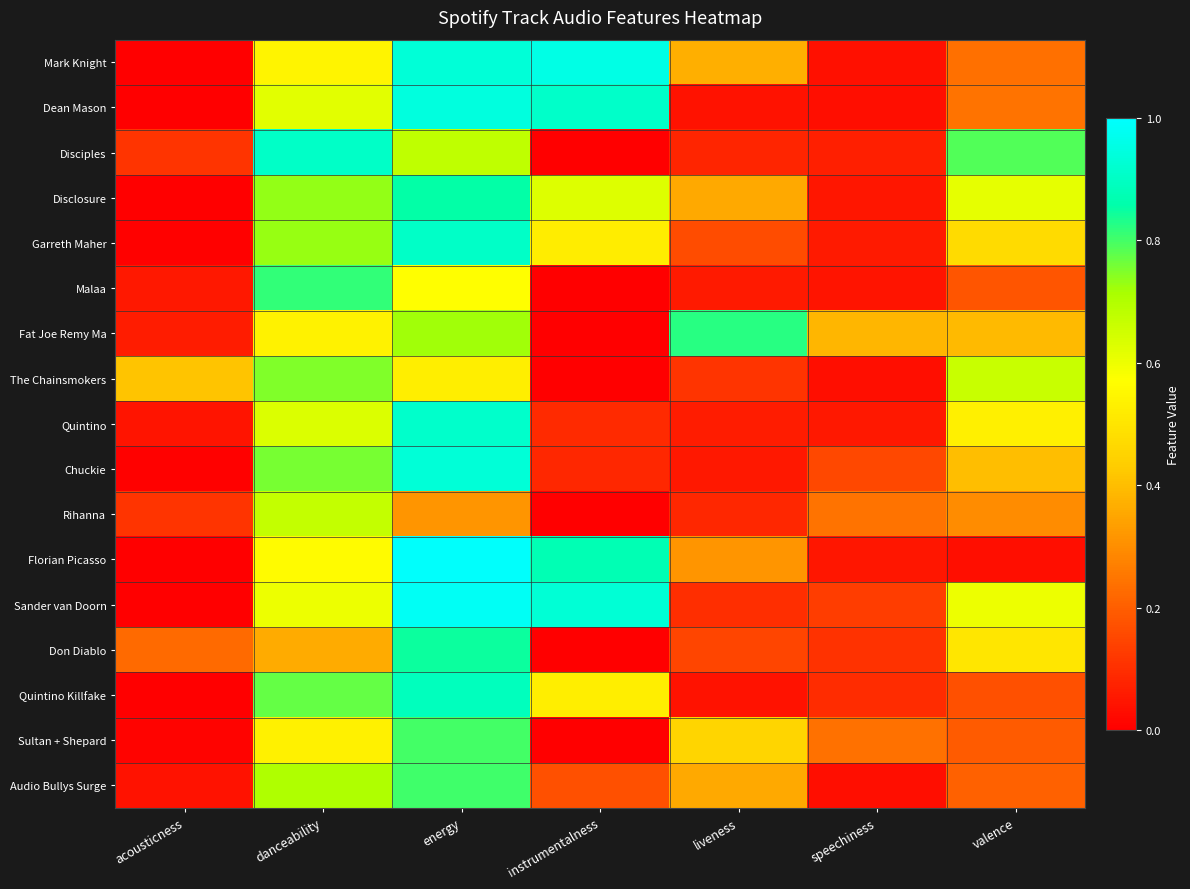

How many distinct data groups are displayed?

17